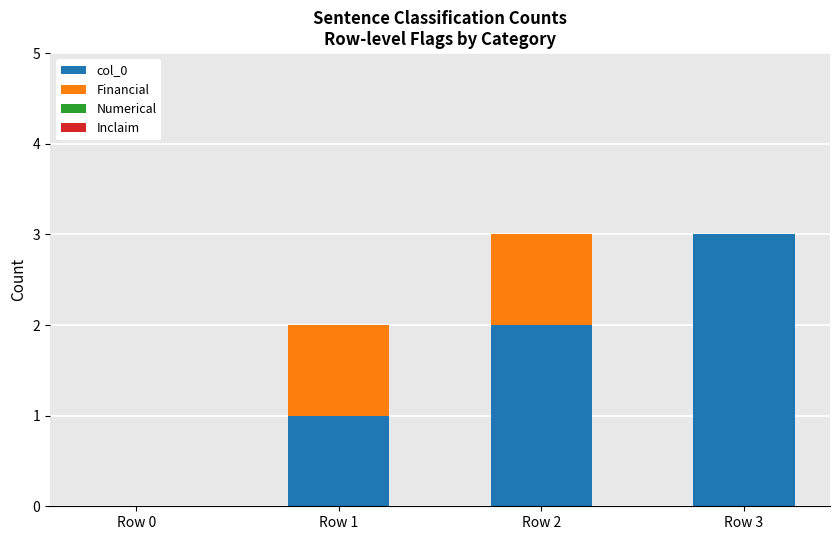

True or false: col_0 has a value of -1 at Row 0.

False